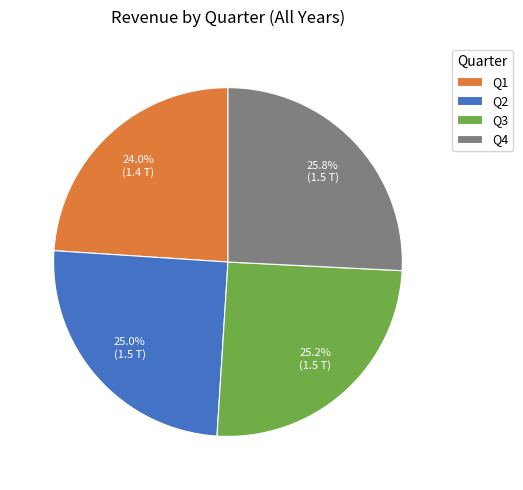

What is the smallest slice in the pie chart?

Q1